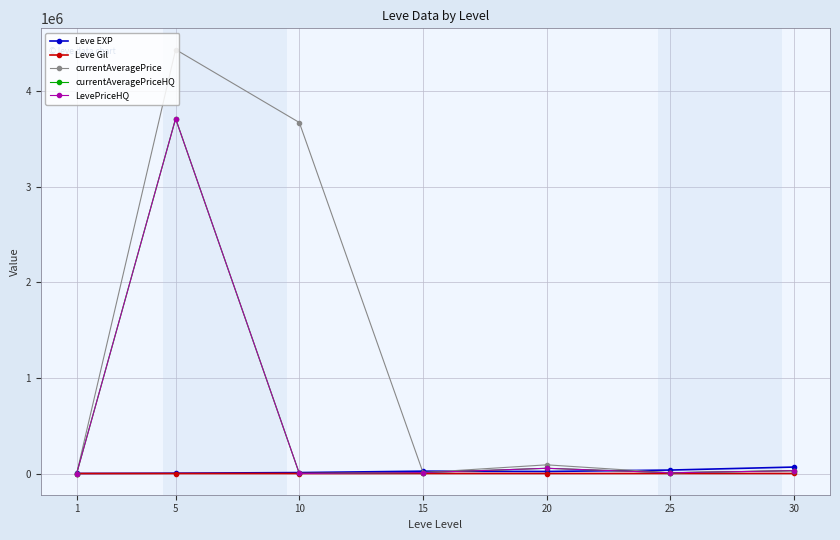

In Leve Gil, how many points are higher than both neighbors (excluding endpoints)?

2